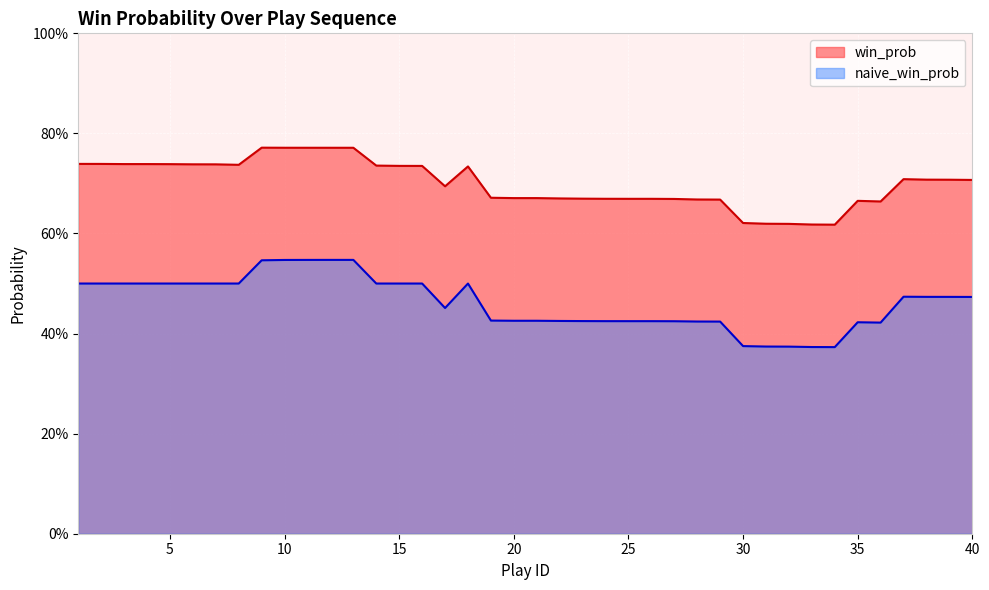

What are all the series names shown in the legend?

win_prob, naive_win_prob